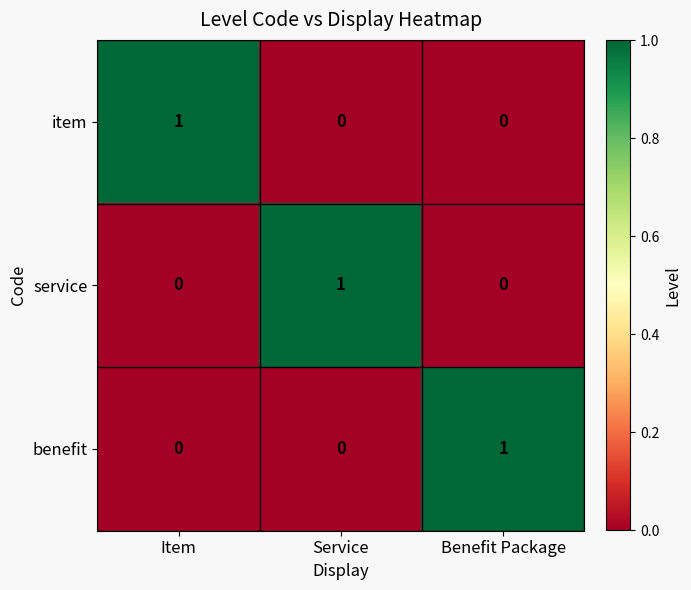

Reading left to right, what are all the values shown in this chart?

item: 1	0	0
service: 0	1	0
benefit: 0	0	1